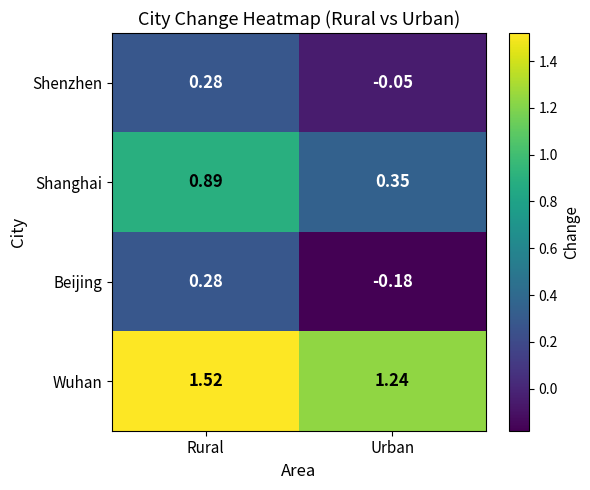

At which label does Shenzhen first exceed 0?

Rural